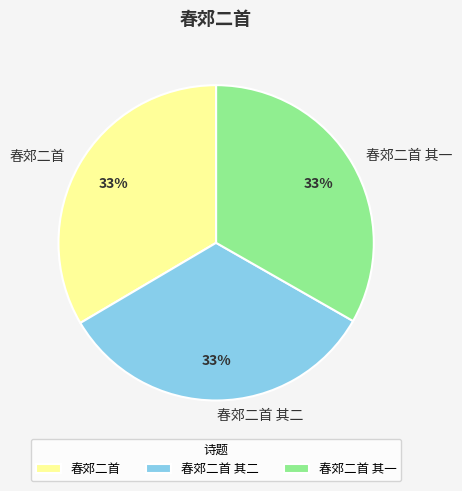

What is the ratio of the value at 春郊二首 其一 to the value at 春郊二首?

1.0